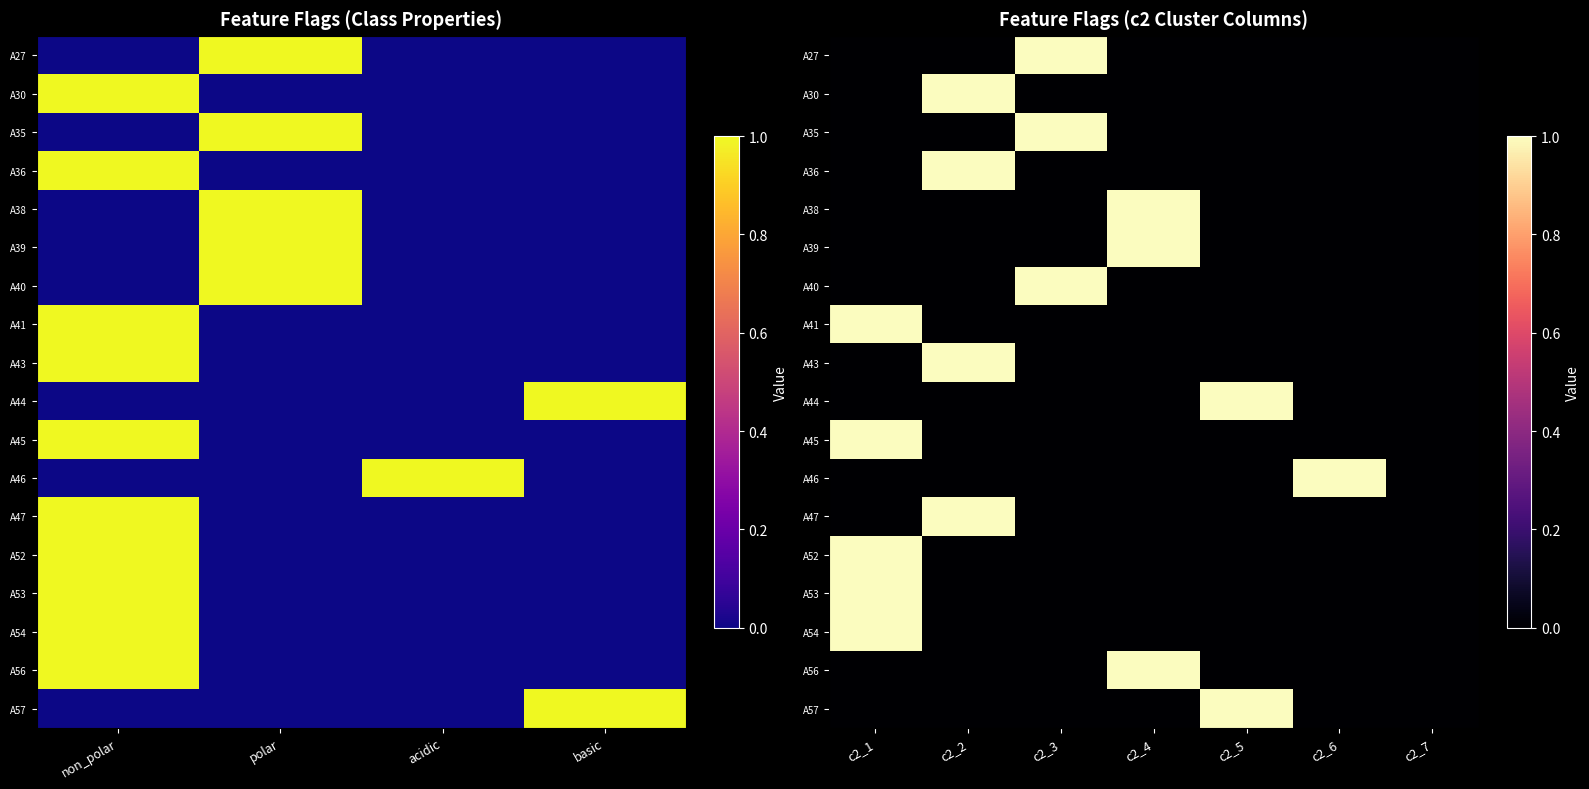

True or false: A56 has a value of -1 at c2_2.

False